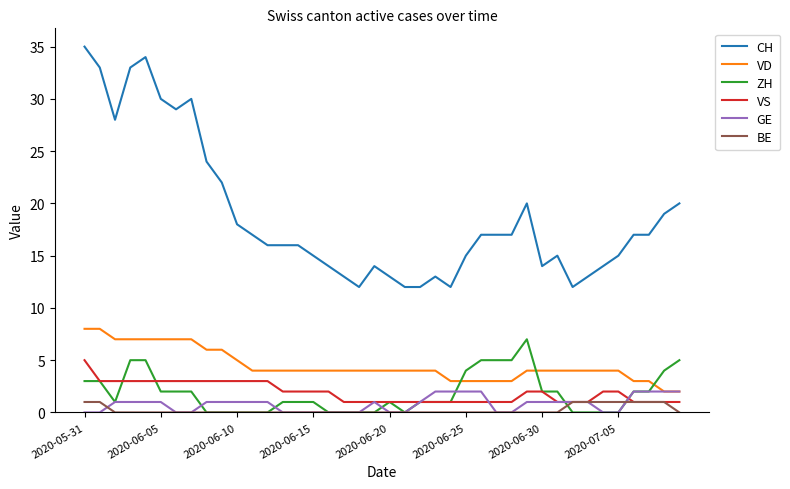

What is the highest value of the ZH series?

7